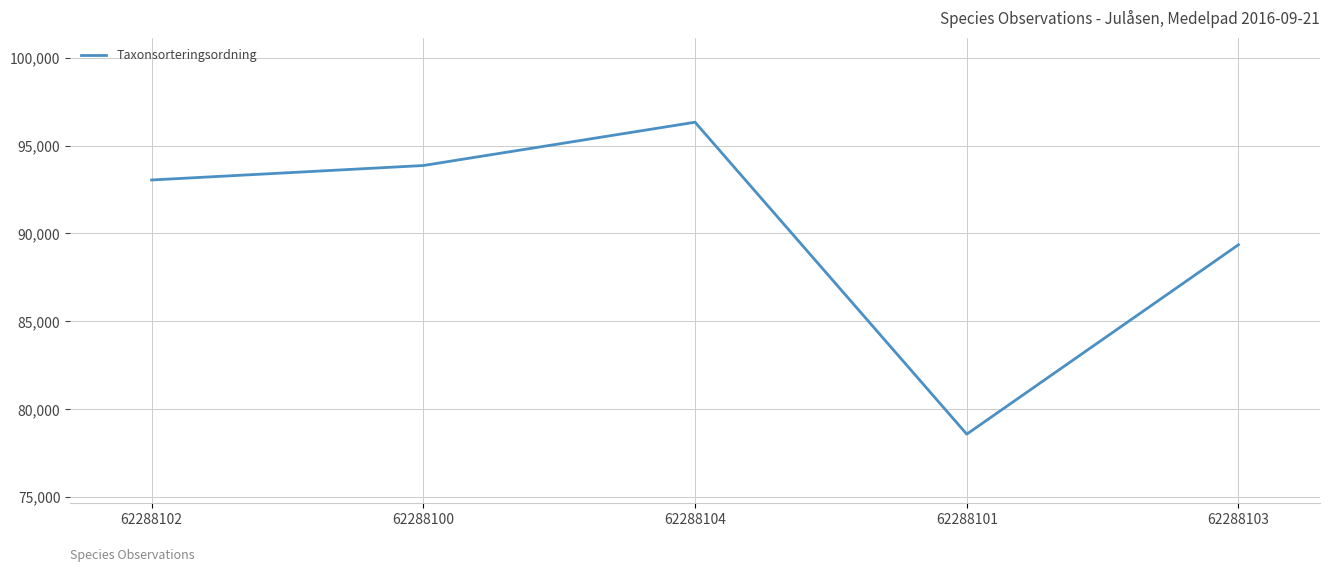

Which has a higher value, 62288101 or 62288104?

62288104